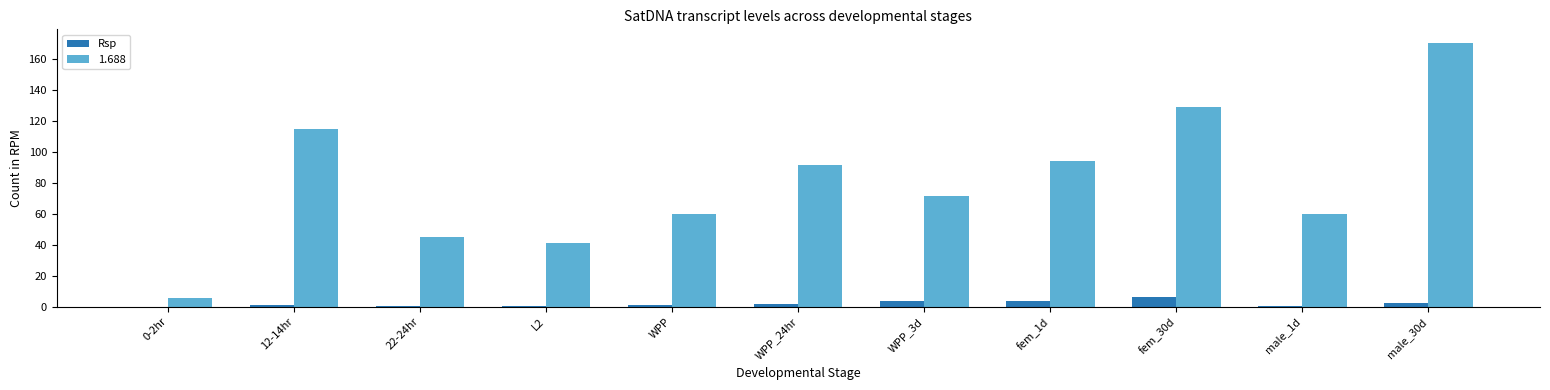

Are the bars grouped side by side (vs. stacked)?

Yes